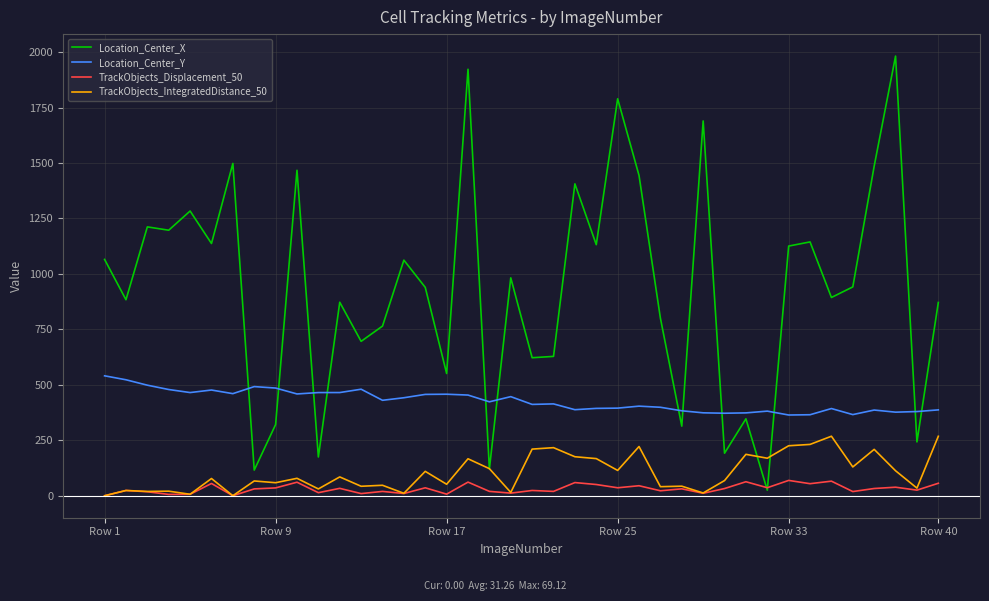

What is the maximum value shown in the chart?

1982.1